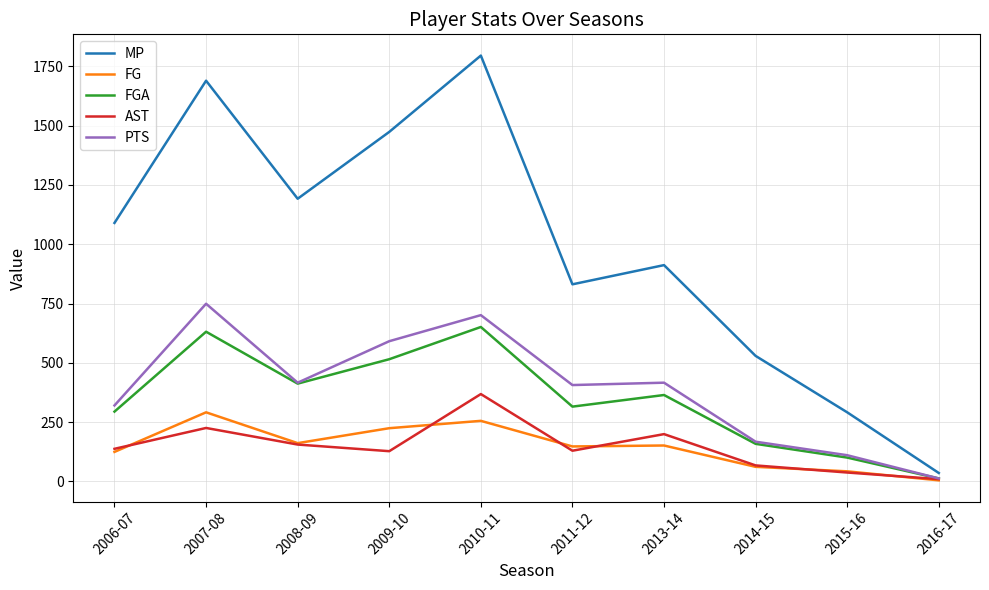

Which series has the widest spread of values?

MP